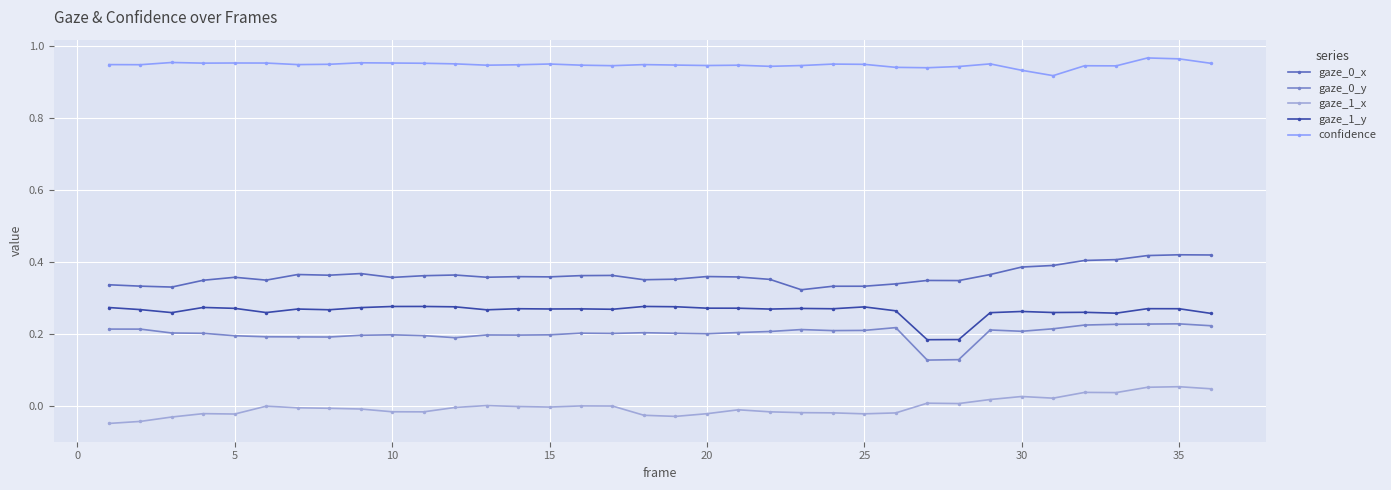

True or false: gaze_0_x and gaze_1_x intersect in this chart.

False